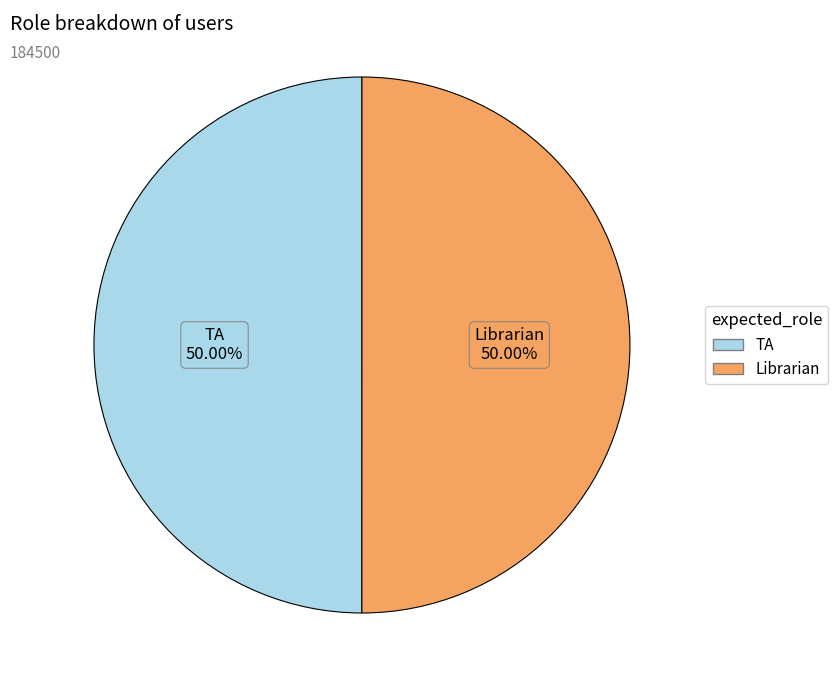

Is it true that TA is 41% of the pie?

False